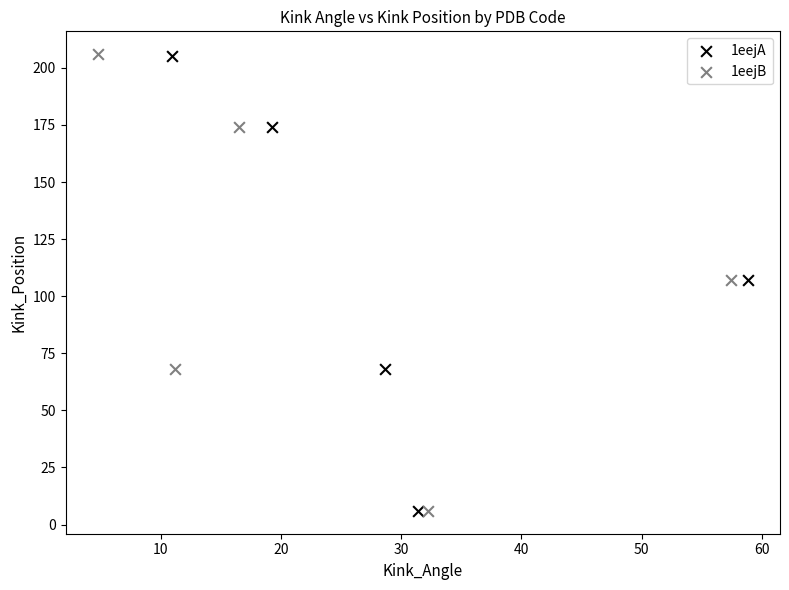

Which series has the largest Y range (max minus min)?

1eejB